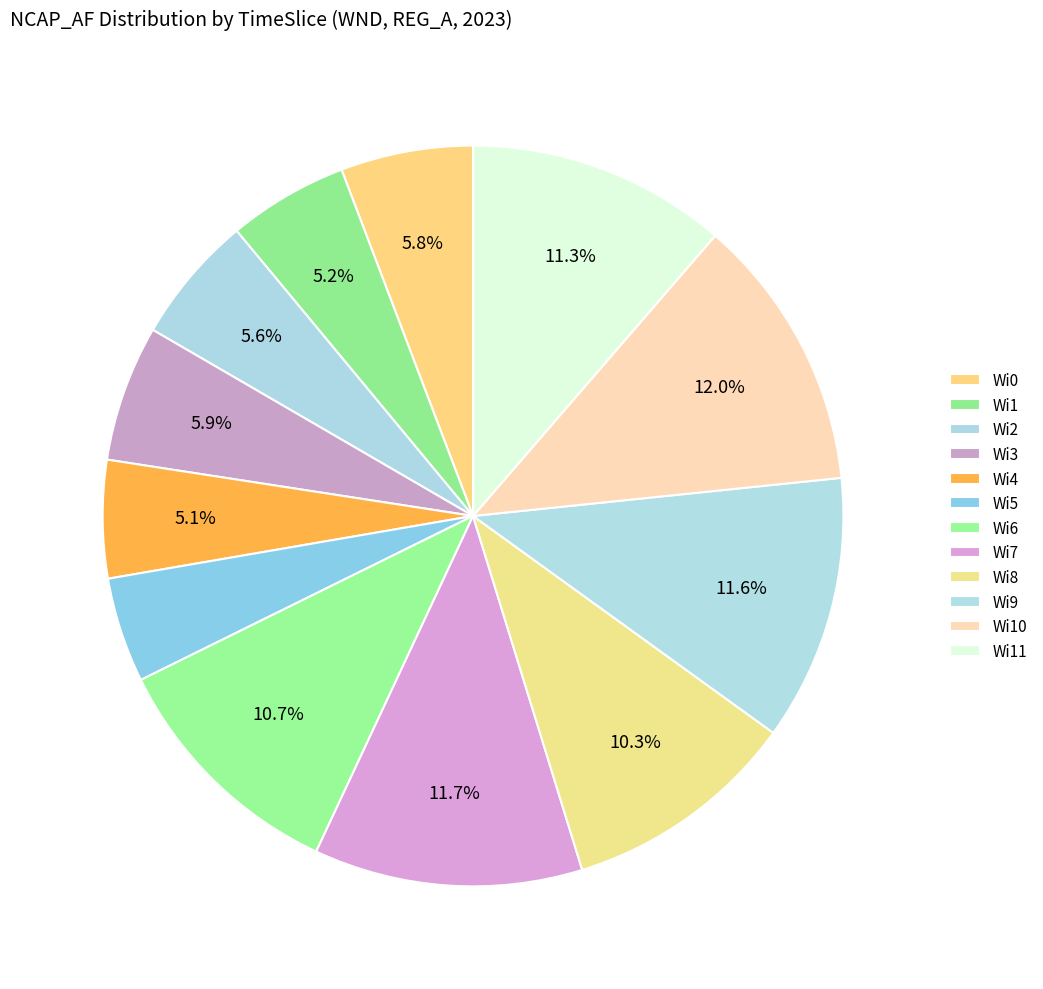

Does Wi6 account for over 50% of the chart?

No